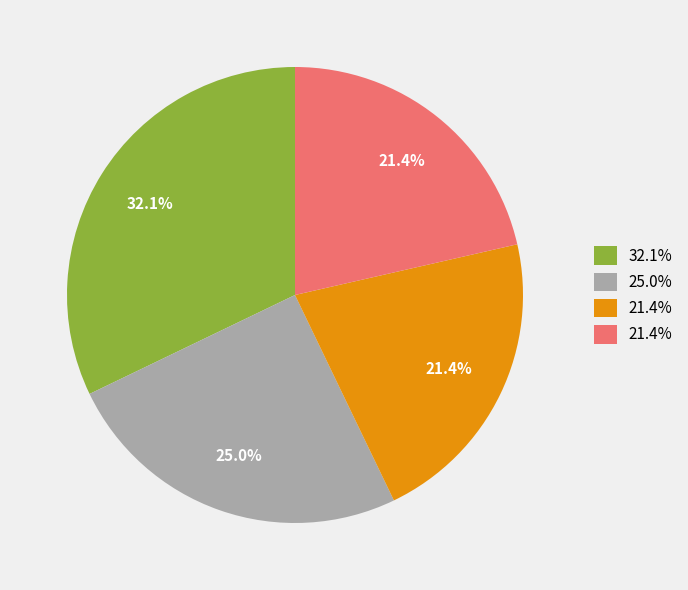

Is there any slice that represents more than half of the pie?

No